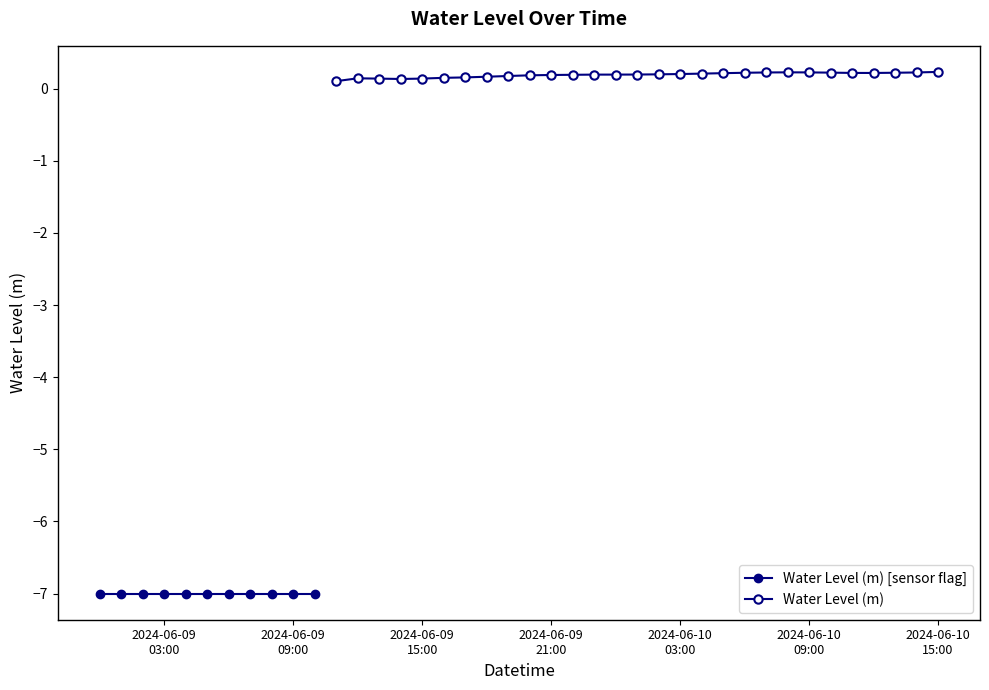

Rank the categories by value from highest to lowest.

2024-06-10 15:00:00, 2024-06-10 08:00:00, 2024-06-10 09:00:00, 2024-06-10 14:00:00, 2024-06-10 07:00:00, 2024-06-10 10:00:00, 2024-06-10 13:00:00, 2024-06-10 06:00:00, 2024-06-10 11:00:00, 2024-06-10 12:00:00, 2024-06-10 05:00:00, 2024-06-10 04:00:00, 2024-06-10 03:00:00, 2024-06-10 02:00:00, 2024-06-10 01:00:00, 2024-06-10 00:00:00, 2024-06-09 23:00:00, 2024-06-09 22:00:00, 2024-06-09 21:00:00, 2024-06-09 20:00:00, 2024-06-09 19:00:00, 2024-06-09 18:00:00, 2024-06-09 17:00:00, 2024-06-09 16:00:00, 2024-06-09 12:00:00, 2024-06-09 15:00:00, 2024-06-09 13:00:00, 2024-06-09 14:00:00, 2024-06-09 11:00:00, 2024-06-09 00:00:00, 2024-06-09 01:00:00, 2024-06-09 02:00:00, 2024-06-09 03:00:00, 2024-06-09 04:00:00, 2024-06-09 05:00:00, 2024-06-09 06:00:00, 2024-06-09 07:00:00, 2024-06-09 08:00:00, 2024-06-09 09:00:00, 2024-06-09 10:00:00